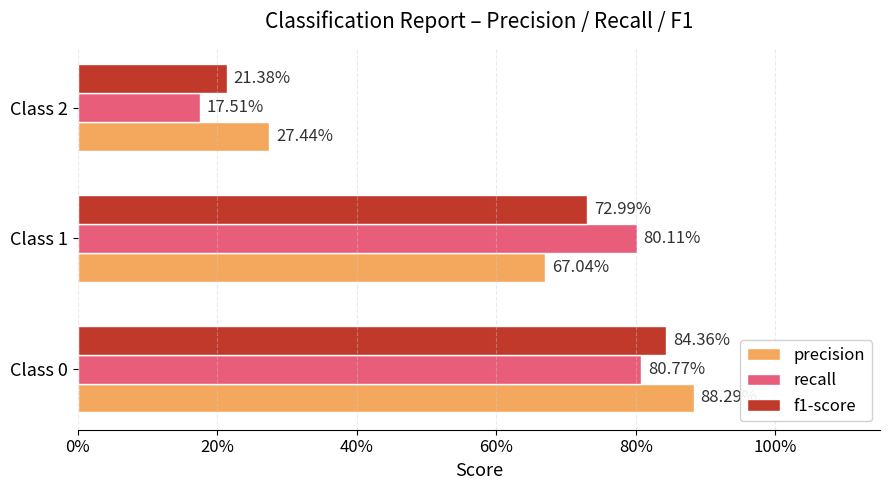

Reading left to right, transcribe all the data shown in this chart.

precision: 0.9	0.7	0.3
recall: 0.8	0.8	0.2
f1-score: 0.8	0.7	0.2